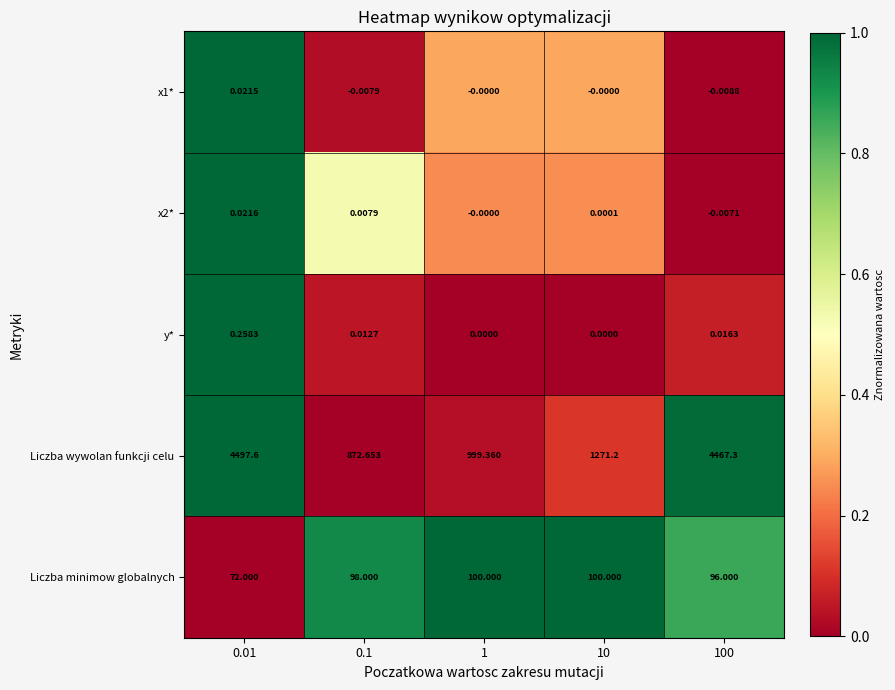

What is the difference between the highest and lowest values at 10?

1271.2